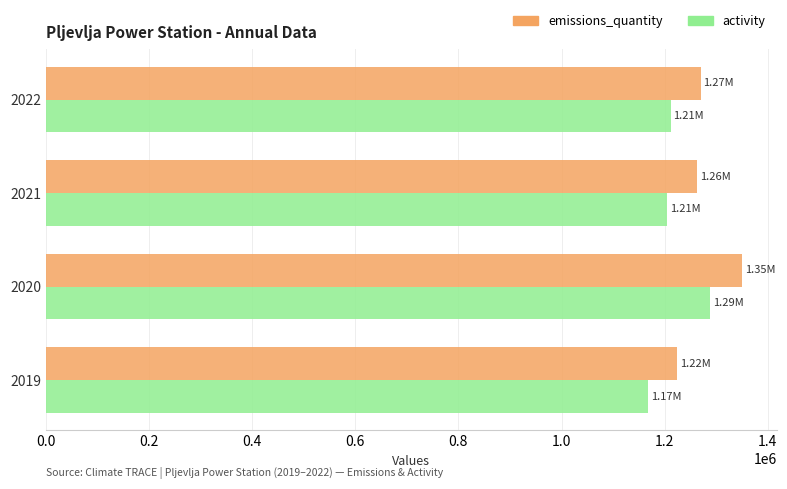

What is the spread (max minus min) of values at 2019?

56000